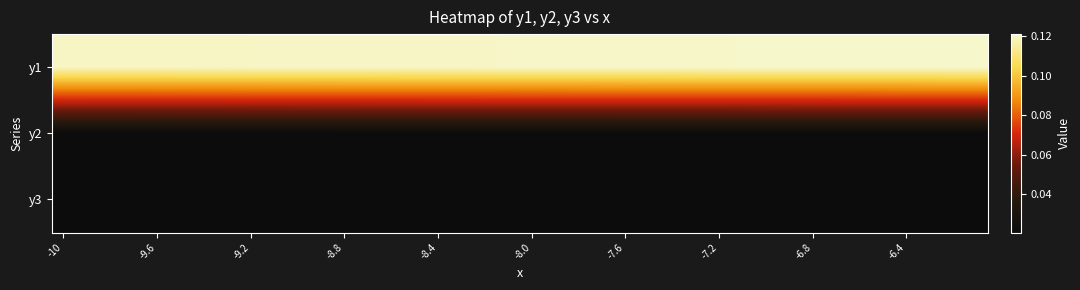

At how many categories does at least one series exceed 0?

40